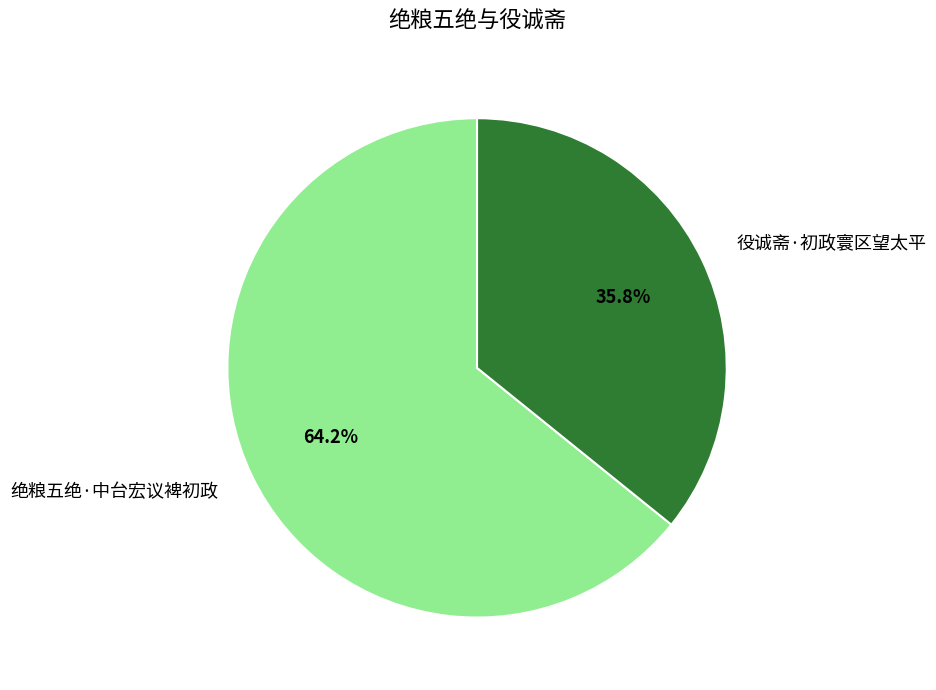

What is the total percentage of 绝粮五绝·中台宏议裨初政 and 役诚斋·初政寰区望太平?

100.0%